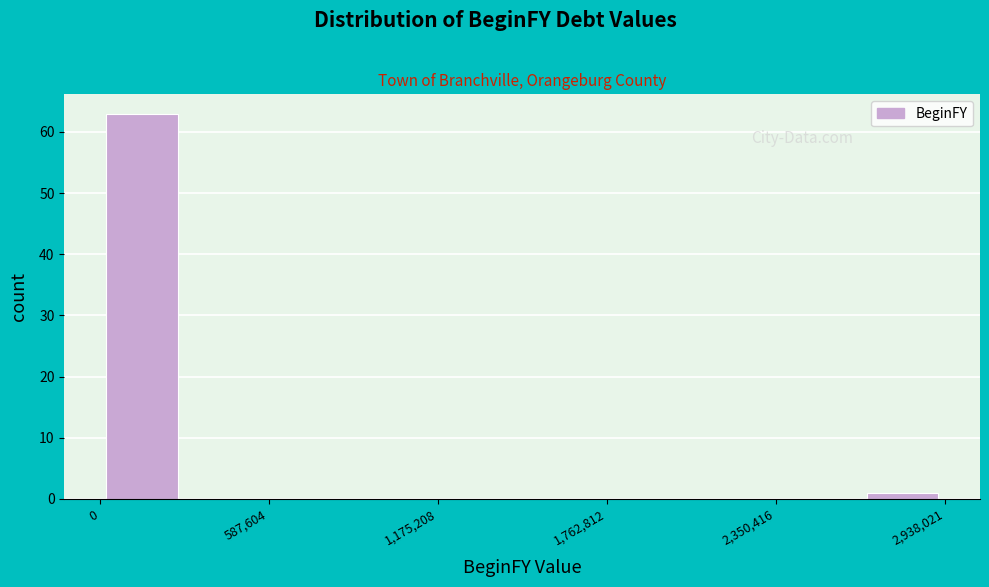

Read against the x-axis, roughly where is the centre of the tallest bar?

100000